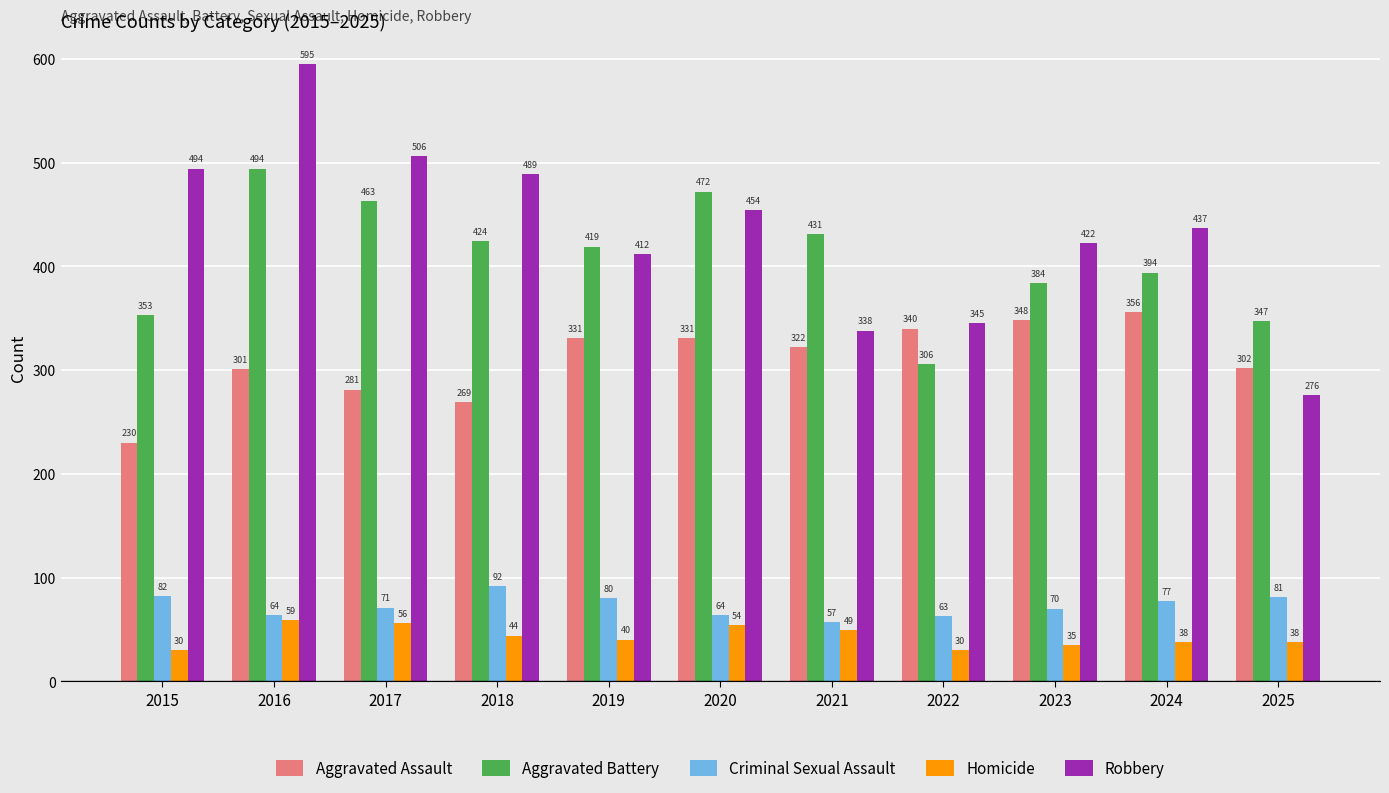

Is it true that Criminal Sexual Assault equals 71 at 2017?

True